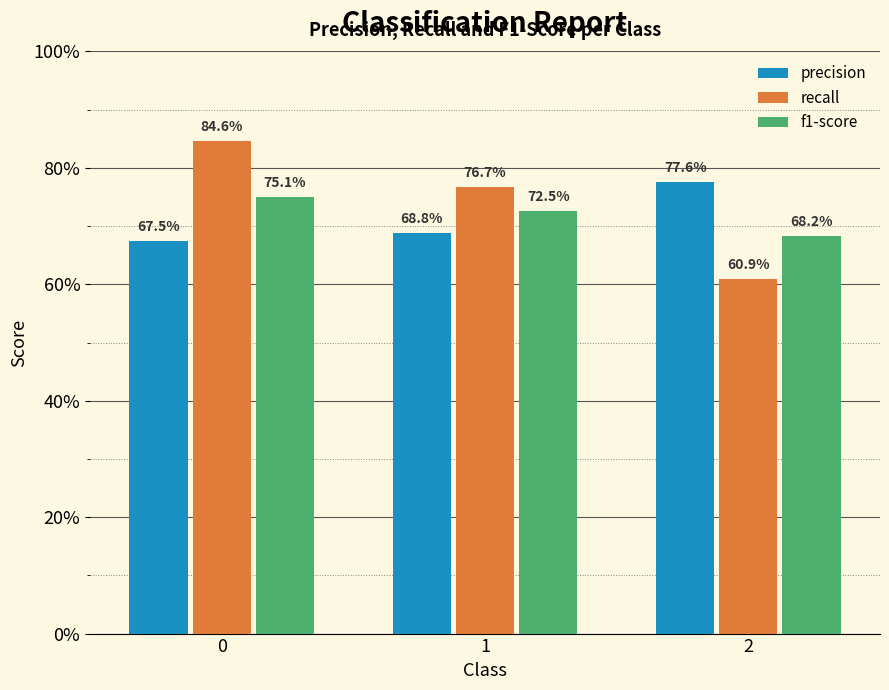

Does the chart contain stacked bars?

No